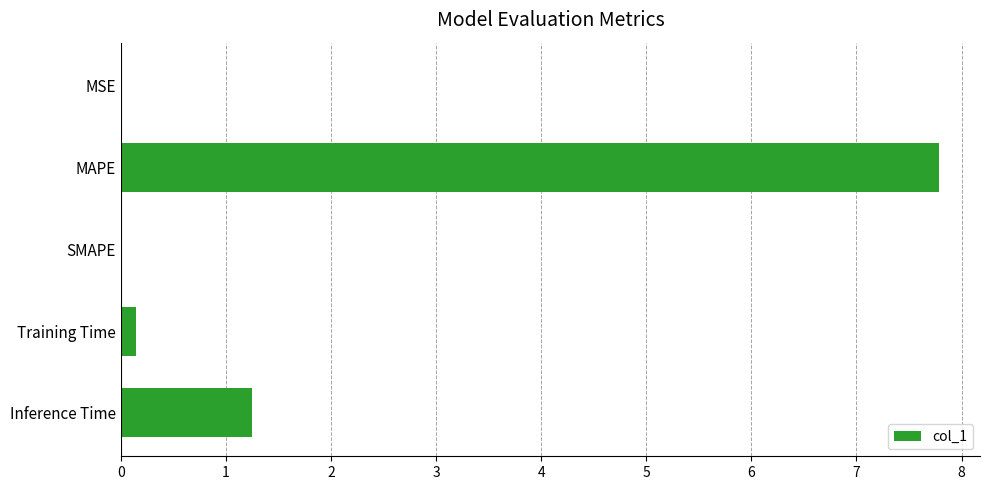

What is the maximum value shown in the chart?

7.8